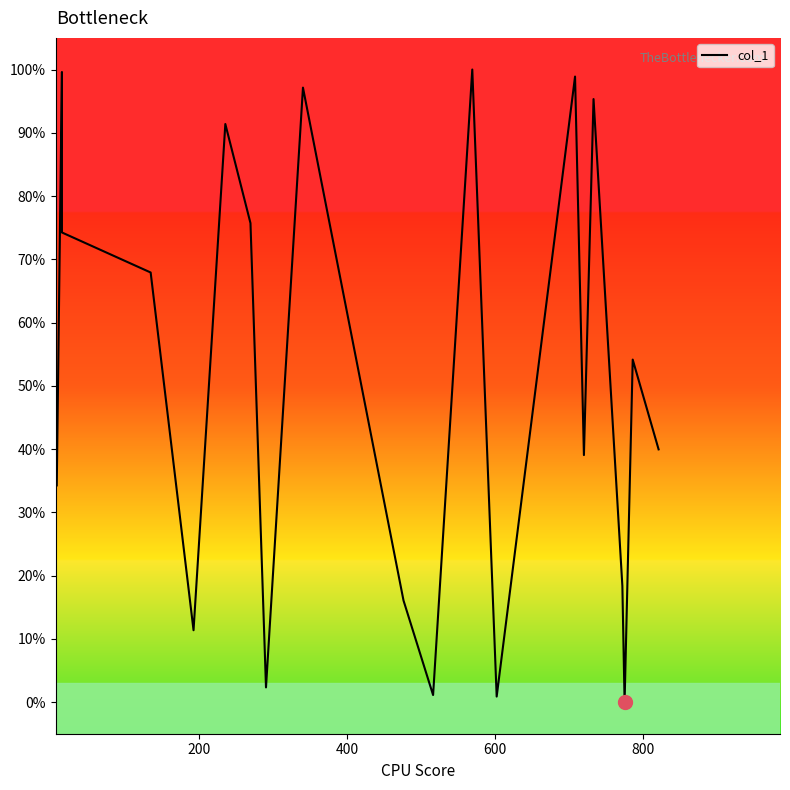

How many points are lower than both their immediate neighbors (excluding endpoints)?

6